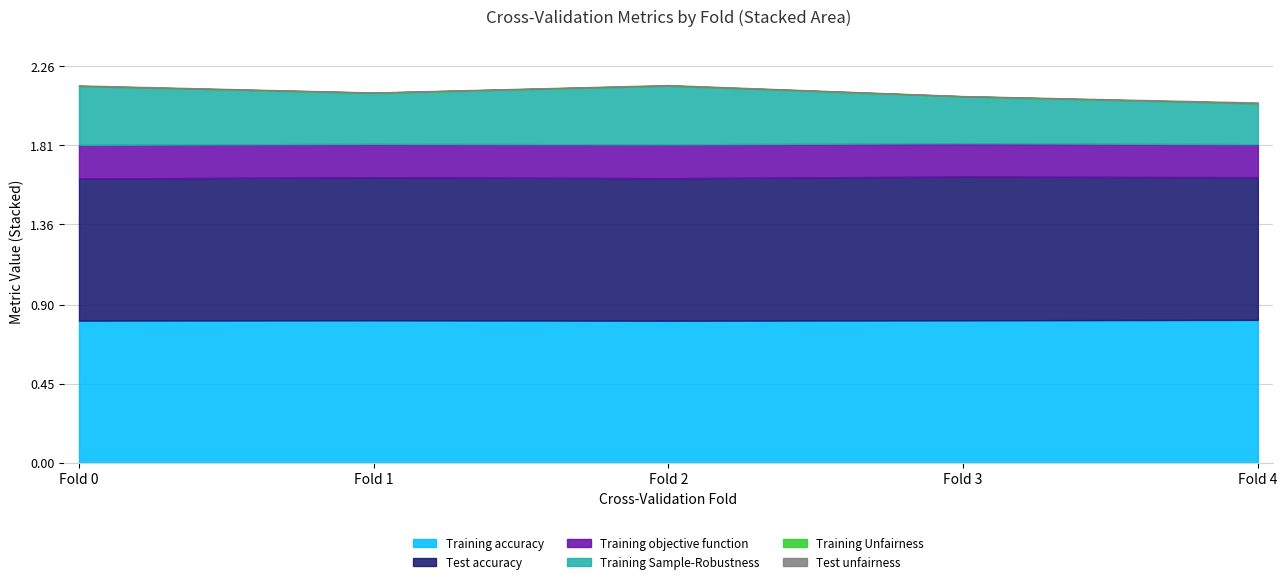

At which category does Test unfairness reach its first local valley?

Fold 1